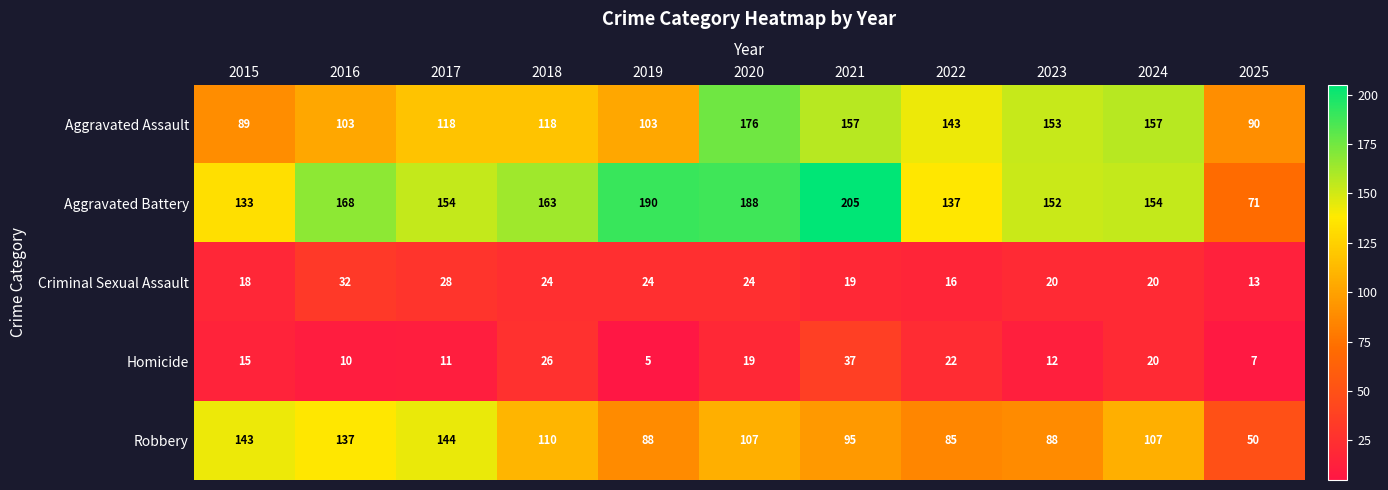

What is the difference between the highest and lowest values at 2025?

83